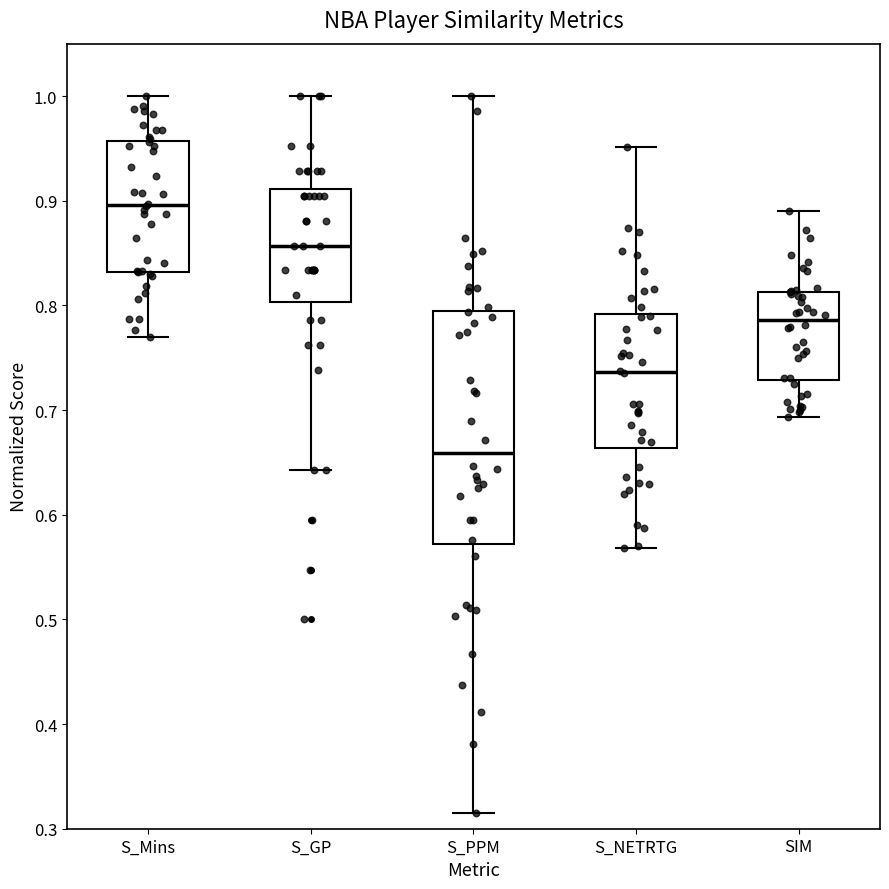

Reading left to right, read every box against the y-axis: the position of its median line, the range the box covers, and the ends of its whiskers. The values are not printed on the chart, so give them approximately, as read against the axis.

S_Mins: median 0.90, box 0.83 to 0.96, whiskers 0.77 to 1.00
S_GP: median 0.86, box 0.80 to 0.91, whiskers 0.64 to 1.00
S_PPM: median 0.66, box 0.57 to 0.79, whiskers 0.31 to 1.00
S_NETRTG: median 0.74, box 0.66 to 0.79, whiskers 0.57 to 0.95
SIM: median 0.79, box 0.73 to 0.81, whiskers 0.69 to 0.89